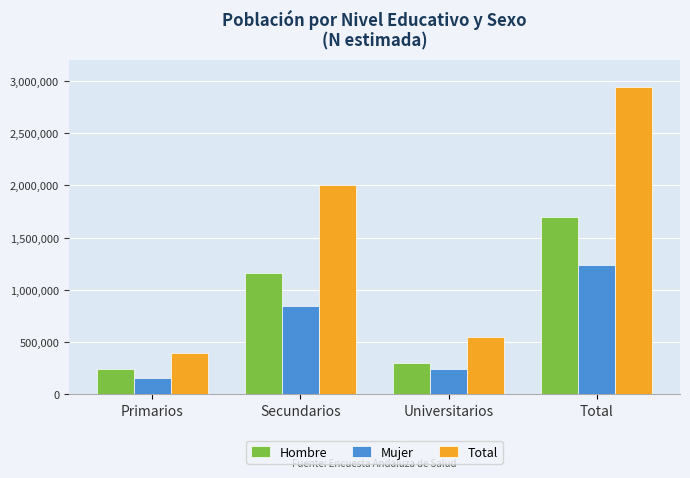

Which series has the widest spread of values?

Total